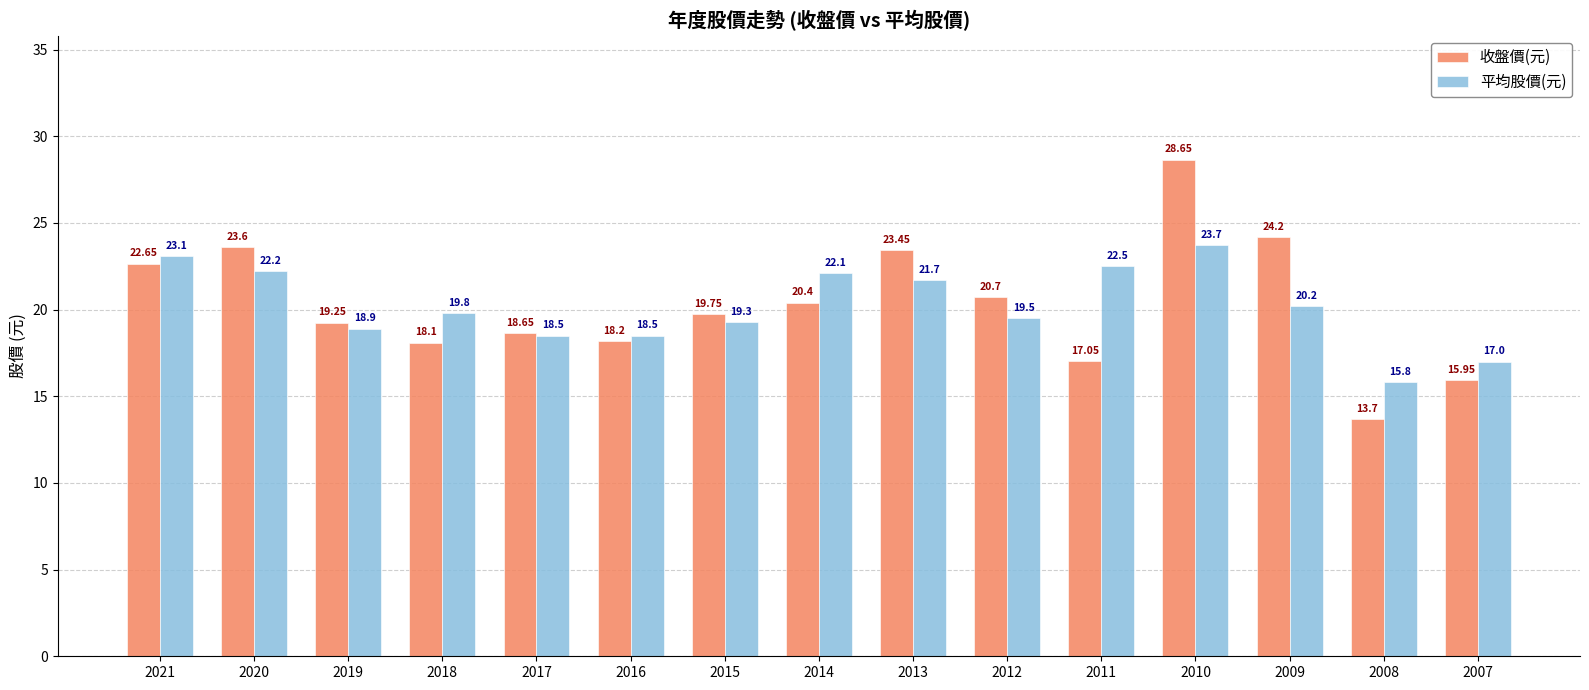

Does the chart contain stacked bars?

No